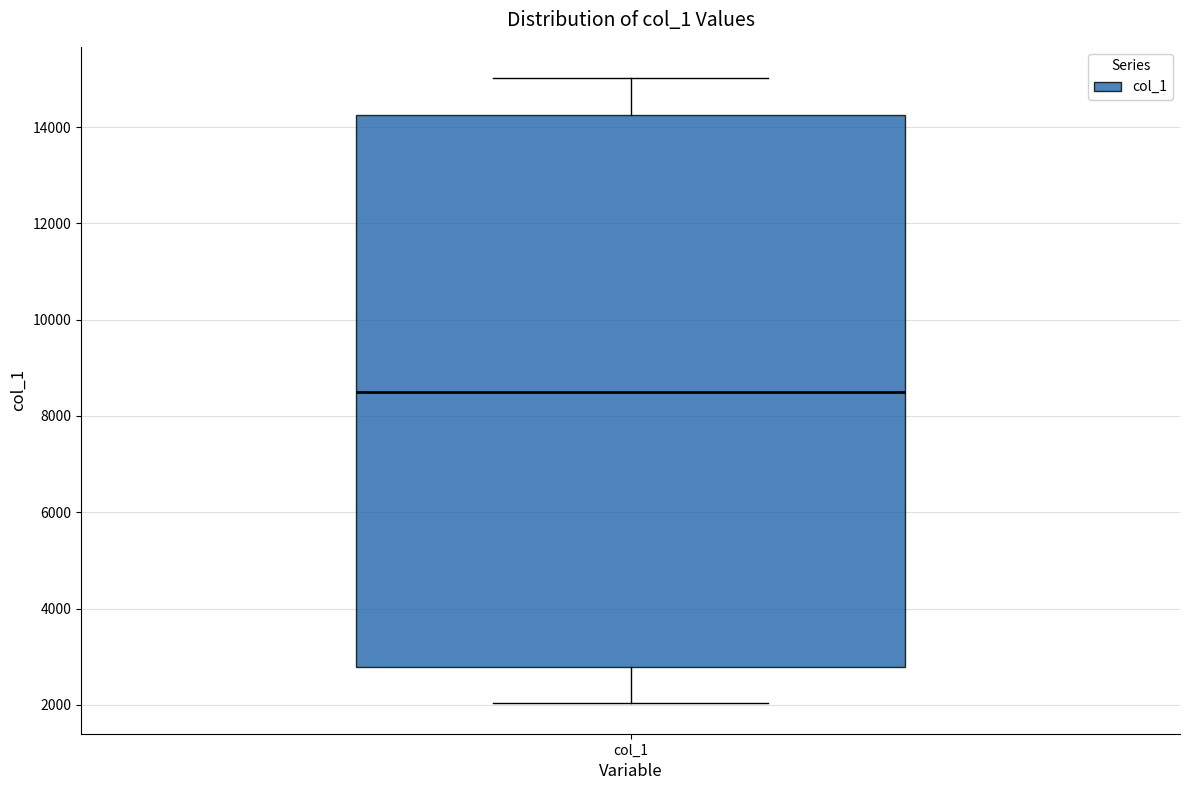

Where is the lower edge of the box for col_1 on the y-axis? The values are not printed on the chart, so give them approximately, as read against the axis.

2800